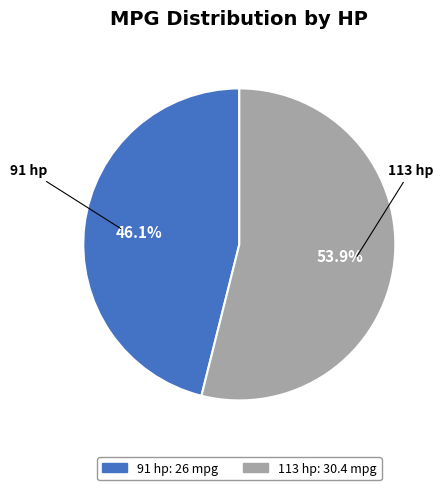

Between 113 hp and 91 hp, which is larger?

113 hp